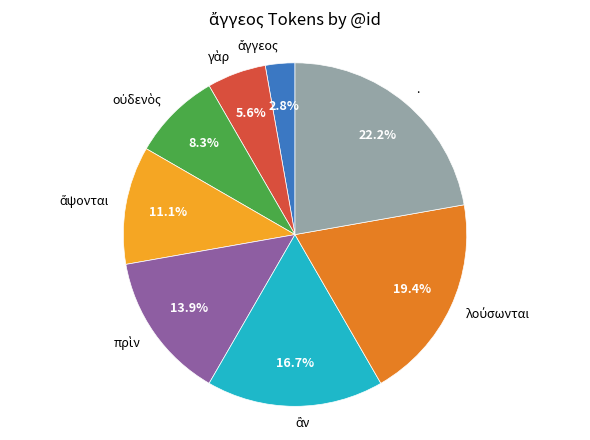

Is there a majority slice in this chart?

No